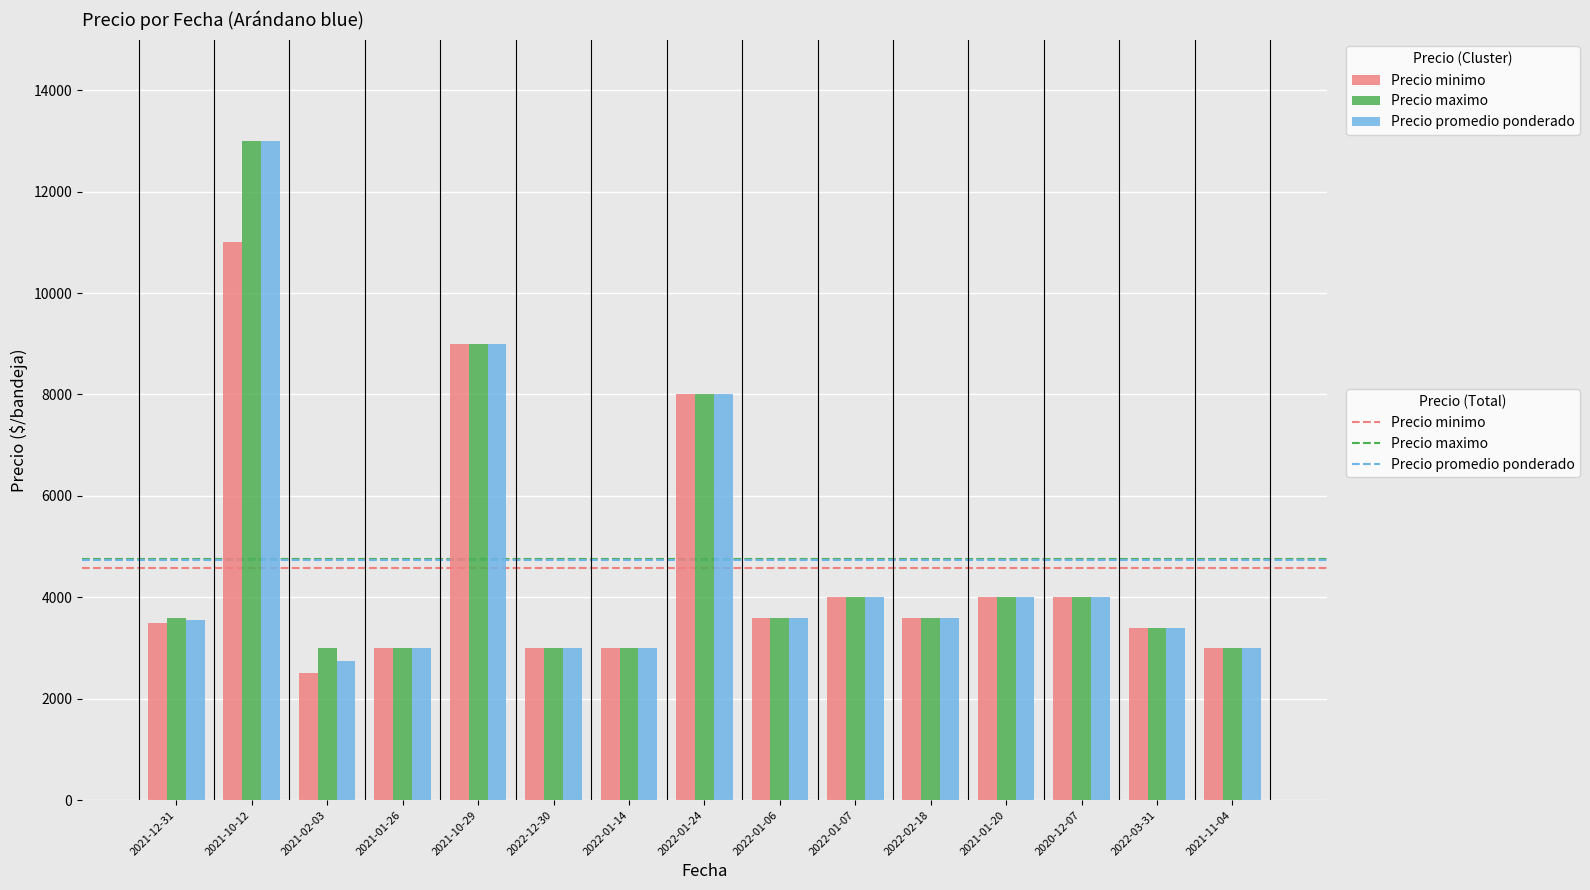

What is the greatest value displayed?

13000